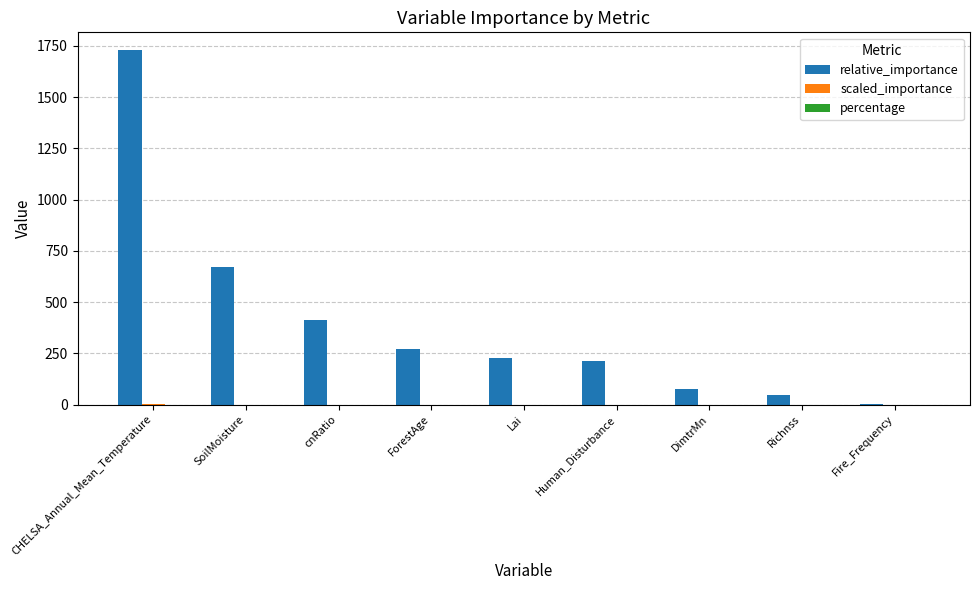

At which label does relative_importance reach its peak?

CHELSA_Annual_Mean_Temperature